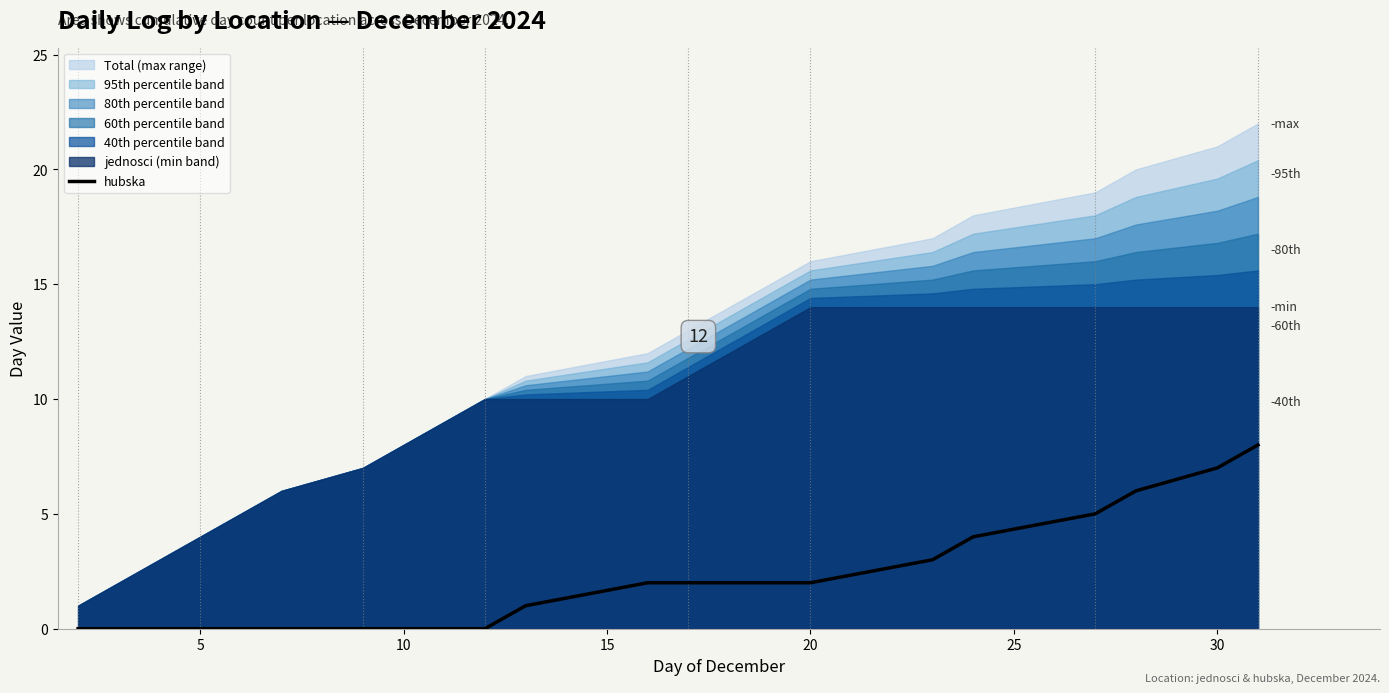

What is the difference between the maximum and second lowest values?

8